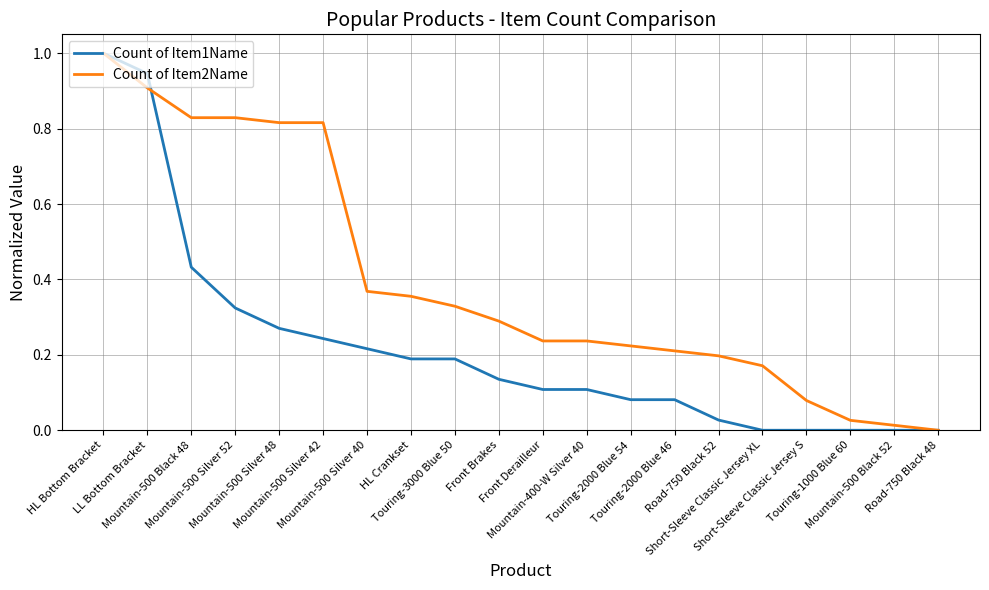

True or false: Count of Item1Name has a value of 0.0 at Short-Sleeve Classic Jersey XL.

True